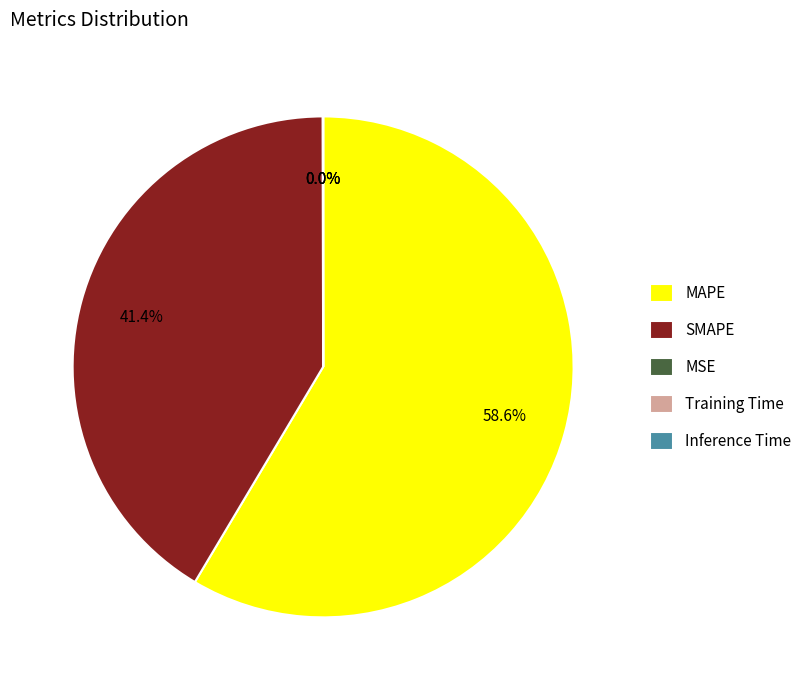

Which slice is the largest?

MAPE